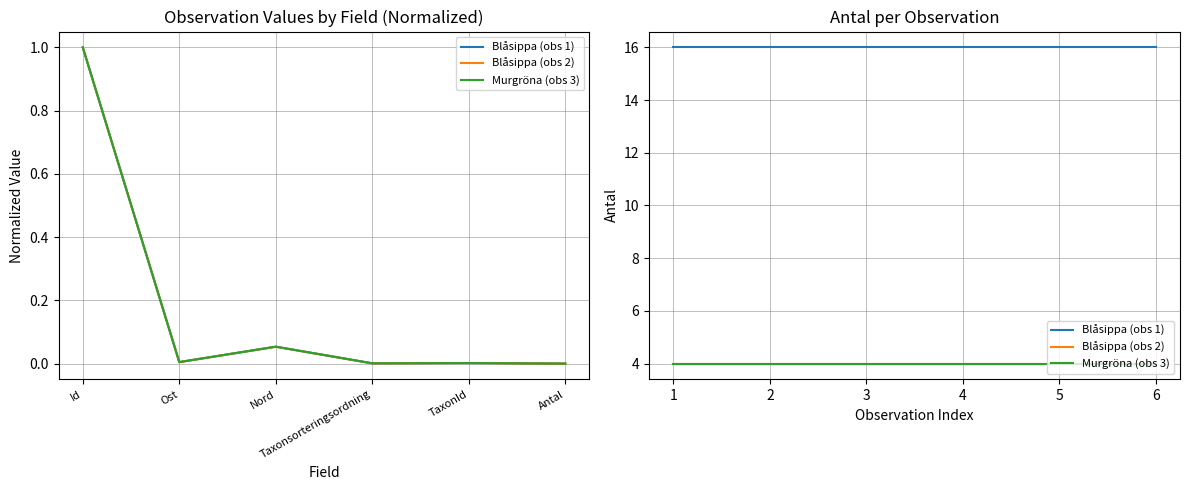

What is the average value of the Blåsippa (obs 1) series?

16